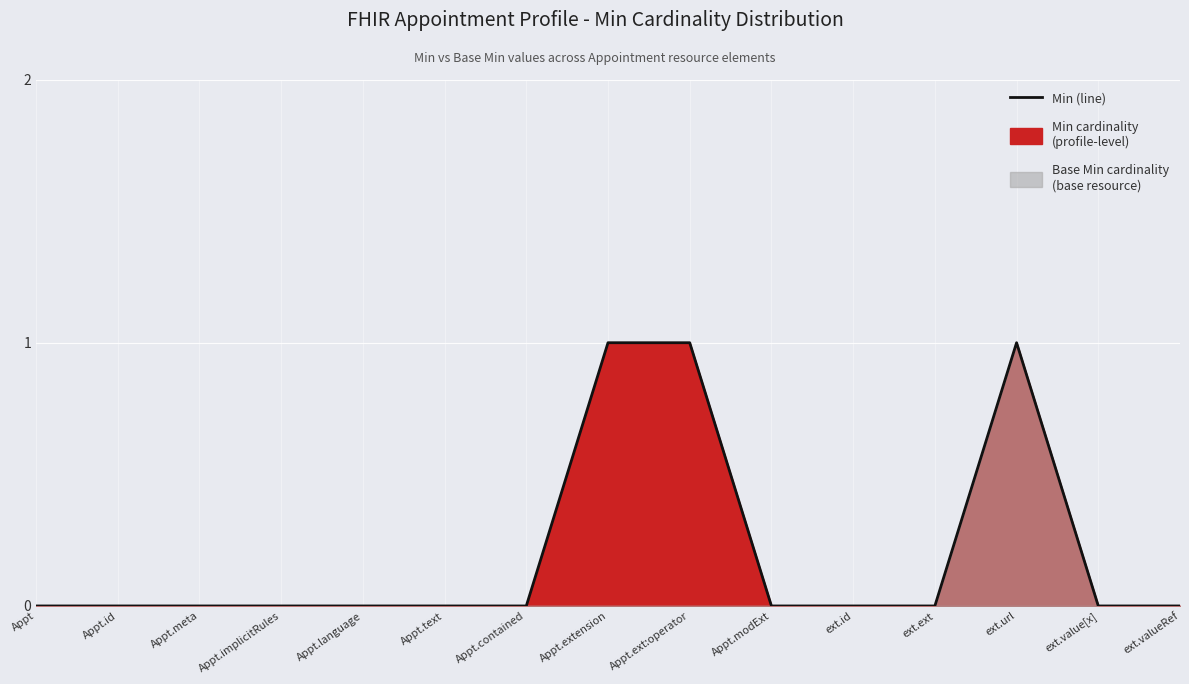

What is the greatest value displayed?

1